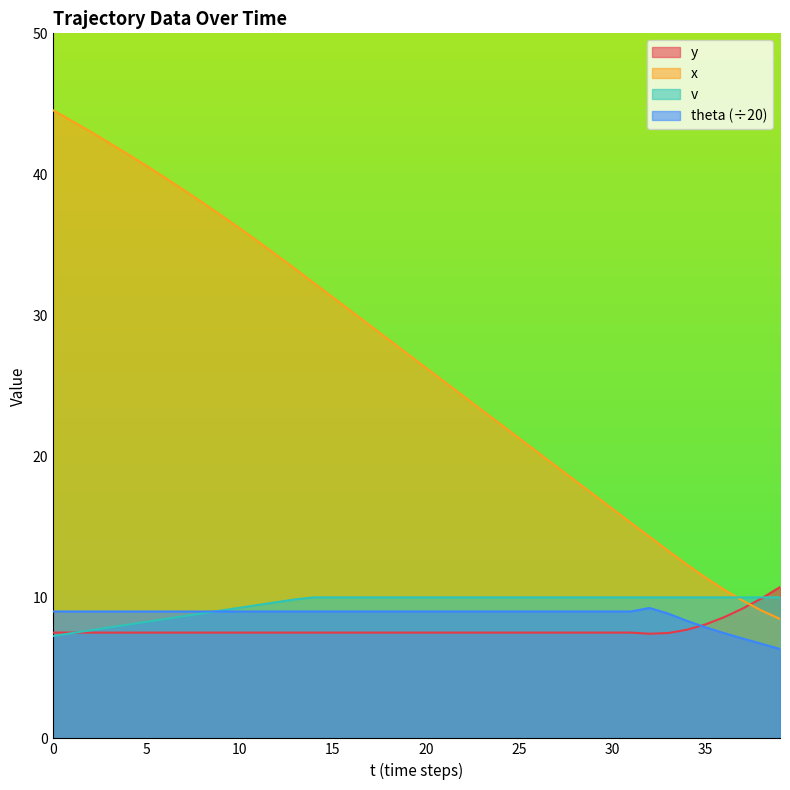

Reading right to left, what are all the values shown in this chart?

y: 10.7	9.9	9.2	8.6	8.1	7.7	7.5	7.4	7.5	7.5	7.5	7.5	7.5	7.5	7.5	7.5	7.5	7.5	7.5	7.5	7.5	7.5	7.5	7.5	7.5	7.5	7.5	7.5	7.5	7.5	7.5	7.5	7.5	7.5	7.5	7.5	7.5	7.5	7.5	7.5
x: 8.5	9.1	9.8	10.6	11.4	12.3	13.3	14.3	15.3	16.3	17.3	18.3	19.3	20.3	21.3	22.3	23.3	24.3	25.3	26.3	27.3	28.3	29.3	30.3	31.3	32.3	33.3	34.3	35.2	36.2	37.1	38.0	38.9	39.8	40.6	41.4	42.2	43.0	43.8	44.5
v: 10.0	10.0	10.0	10.0	10.0	10.0	10.0	10.0	10.0	10.0	10.0	10.0	10.0	10.0	10.0	10.0	10.0	10.0	10.0	10.0	10.0	10.0	10.0	10.0	10.0	10.0	9.9	9.7	9.5	9.3	9.1	8.9	8.7	8.5	8.3	8.1	7.9	7.7	7.5	7.3
theta: 6.3	6.7	7.1	7.5	7.9	8.3	8.8	9.2	9.0	9.0	9.0	9.0	9.0	9.0	9.0	9.0	9.0	9.0	9.0	9.0	9.0	9.0	9.0	9.0	9.0	9.0	9.0	9.0	9.0	9.0	9.0	9.0	9.0	9.0	9.0	9.0	9.0	9.0	9.0	9.0